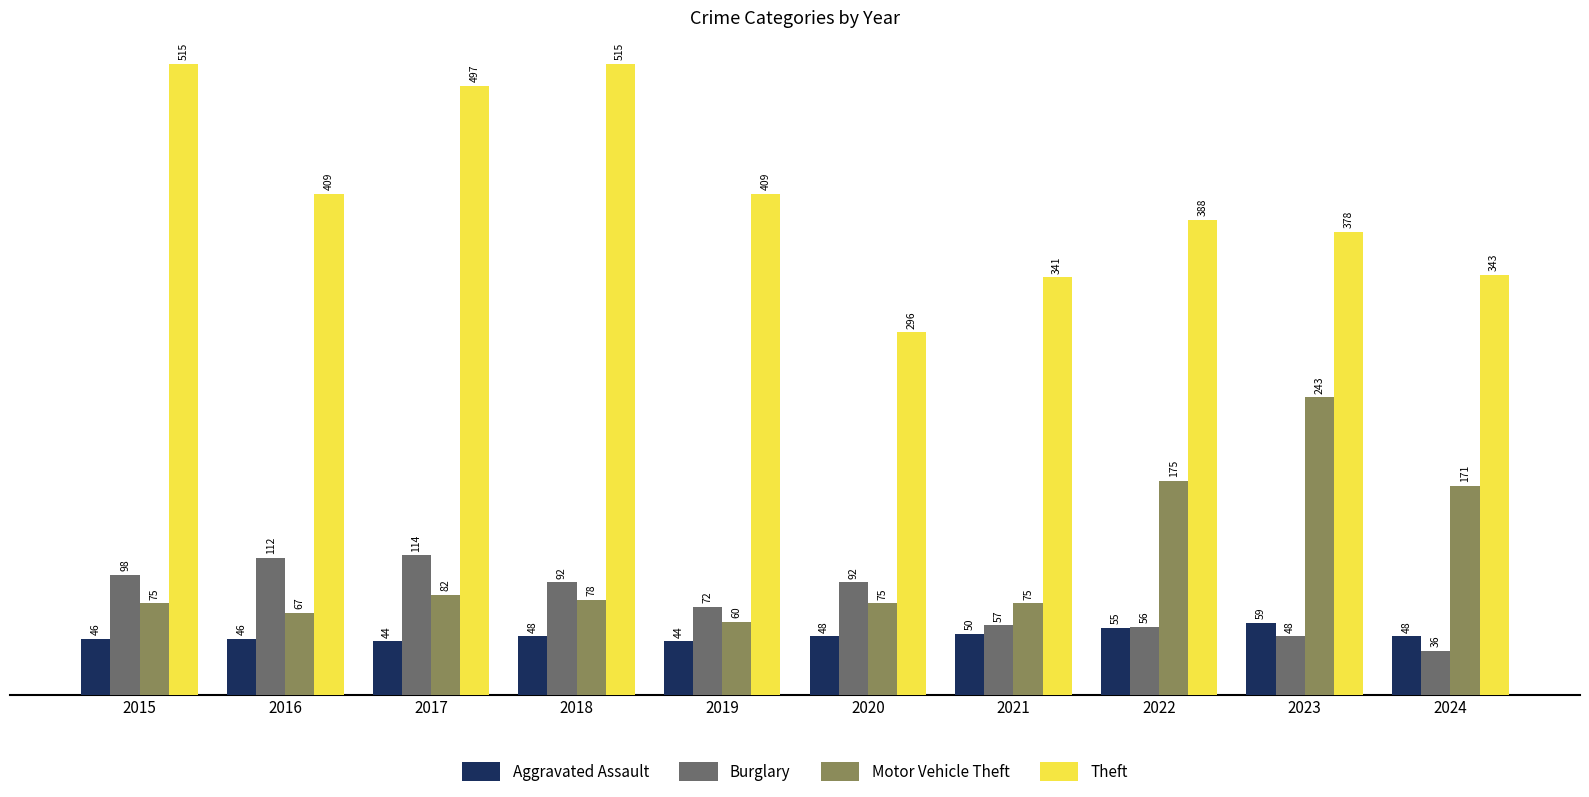

What is the sum of the Theft values at 2024 and 2017?

840